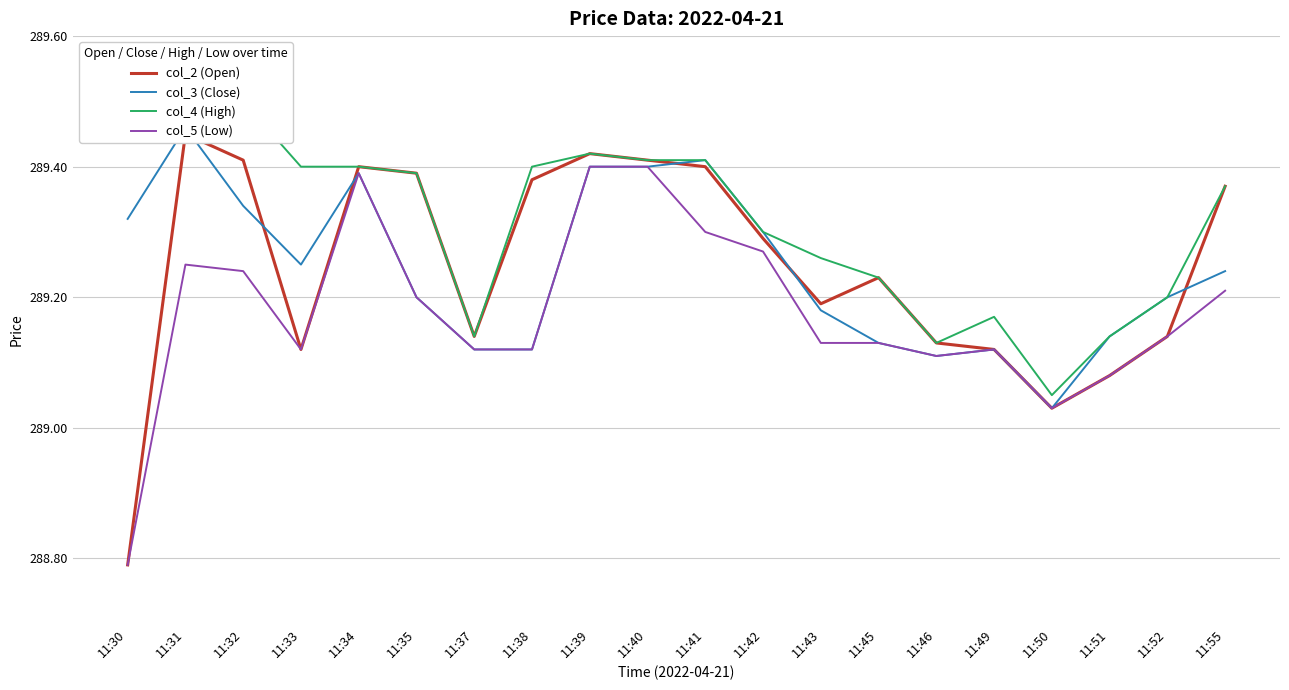

True or false: col_2 (Open) and col_5 (Low) intersect in this chart.

False